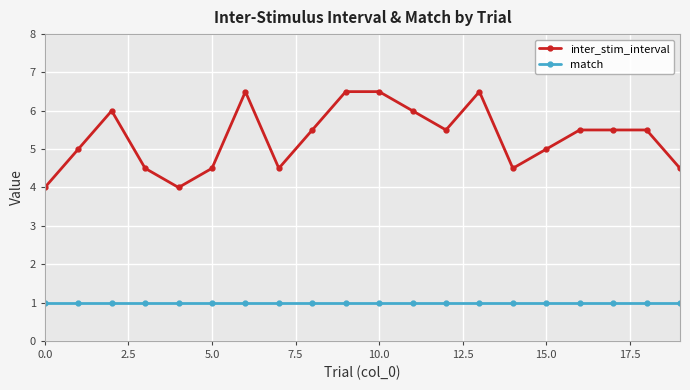

What is the maximum value for inter_stim_interval?

6.5